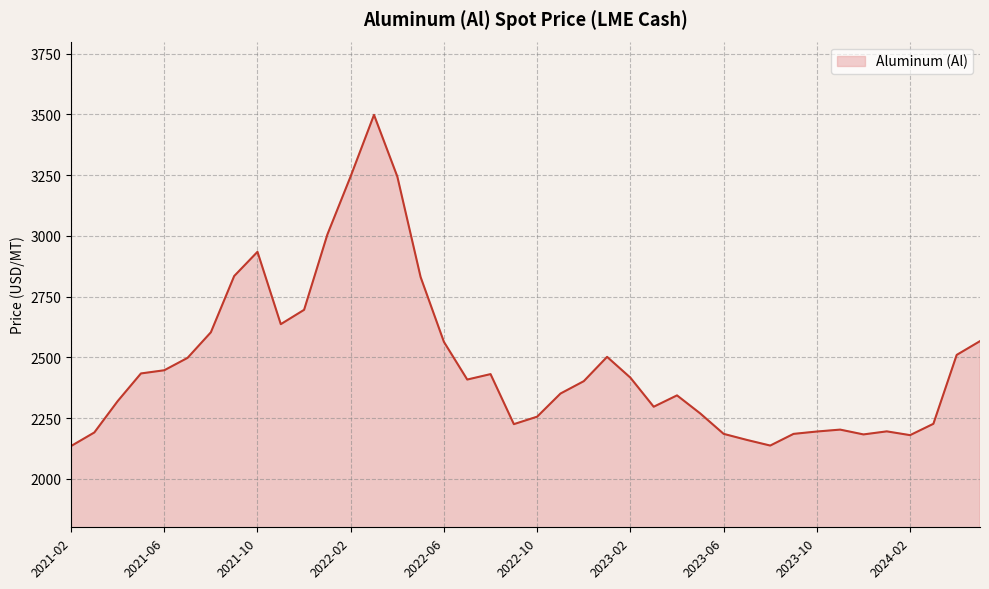

What is the maximum value shown in the chart?

3498.4